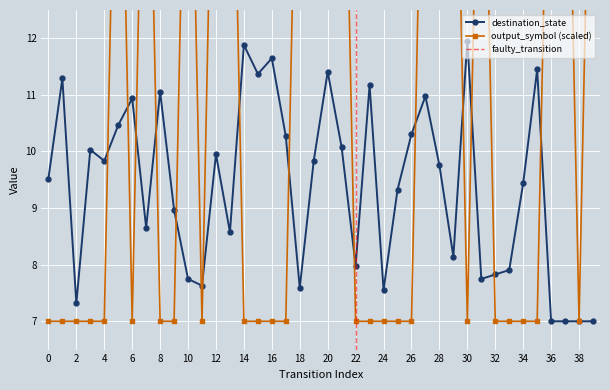

Reading left to right, what are all the values shown in this chart?

0=7	1=7	2=7	3=7	4=7	5=19	6=7	7=19	8=7	9=7	10=19	11=7	12=19	13=19	14=7	15=7	16=7	17=7	18=19	19=19	20=19	21=19	22=7	23=7	24=7	25=7	26=7	27=19	28=19	29=19	30=7	31=19	32=7	33=7	34=7	35=7	36=19	37=19	38=7	39=19